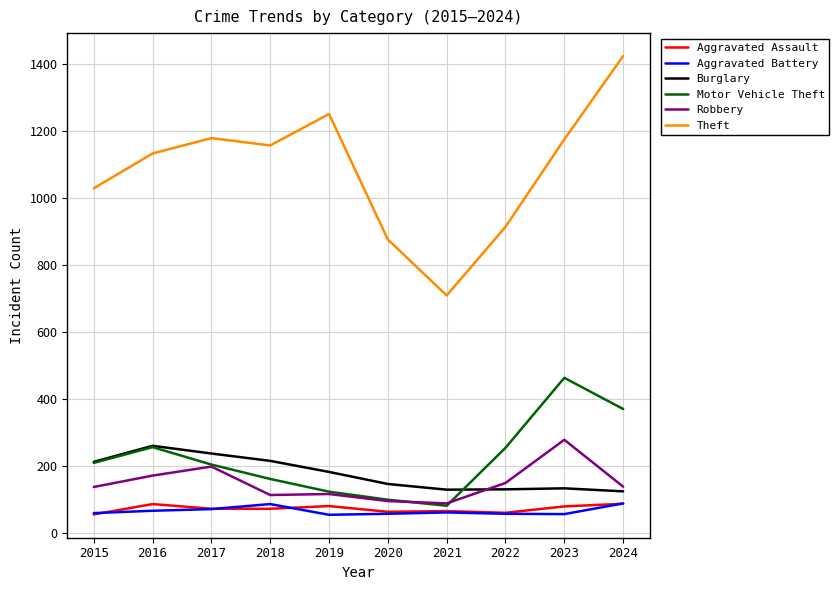

How many lines are shown in the chart?

6